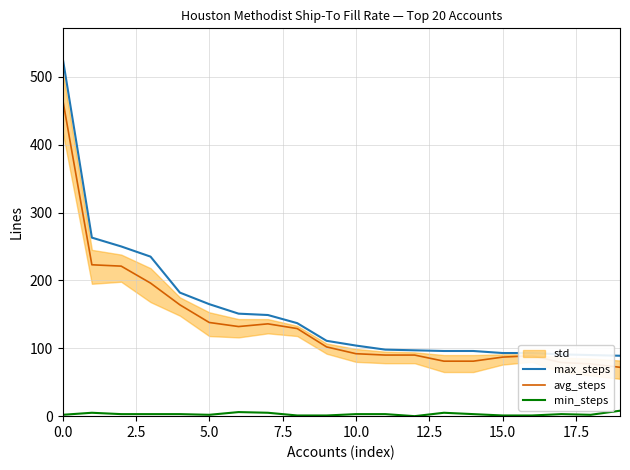

What is the highest value of the max_steps series?

529